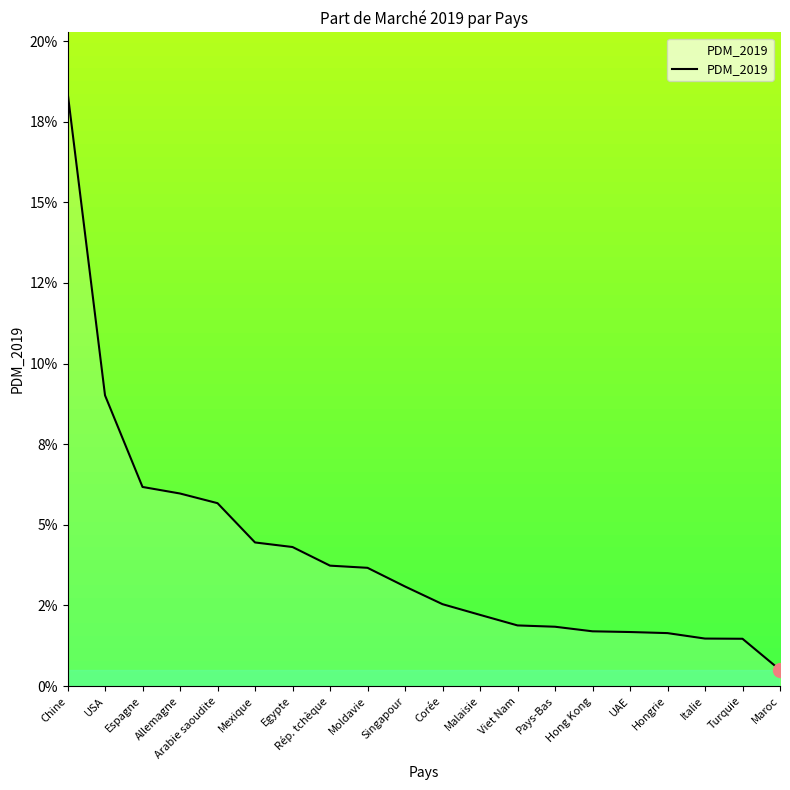

Is this an area chart (filled region under the line)?

Yes